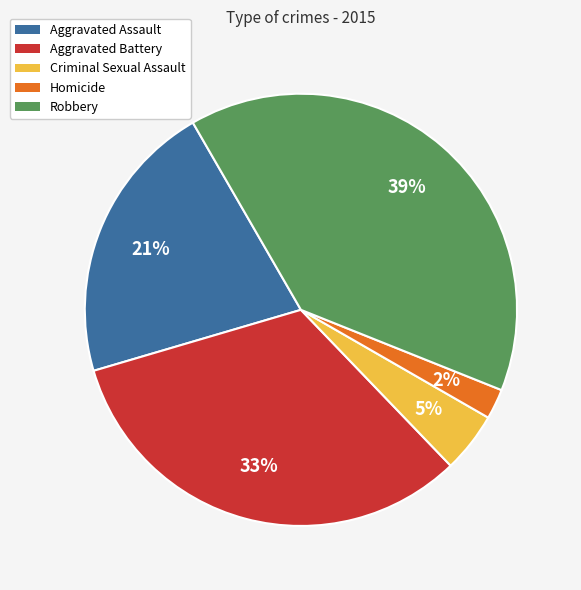

What percentage is the Homicide slice, to the nearest percent?

2%